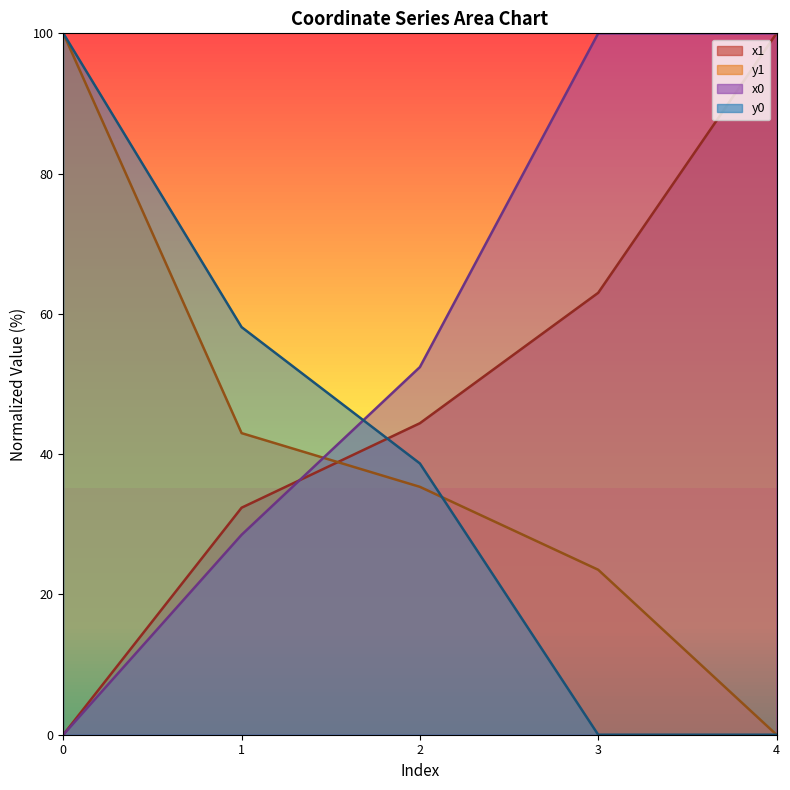

What is the difference between the maximum and minimum values in the y1 series?

100.0